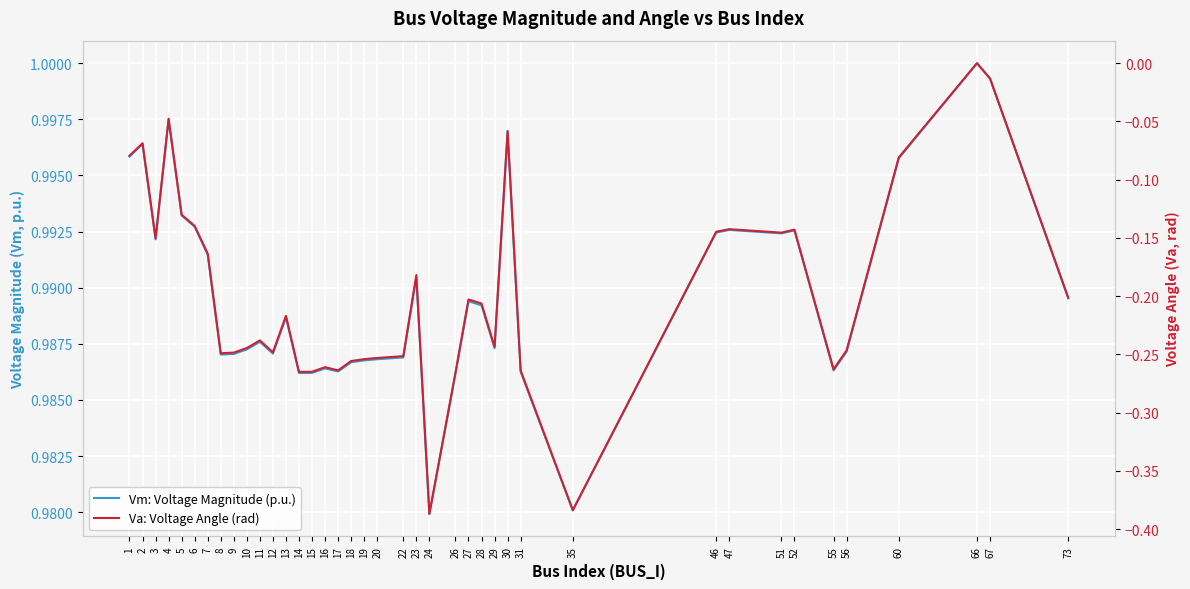

What is the minimum value for Va: Voltage Angle (rad)?

-0.4